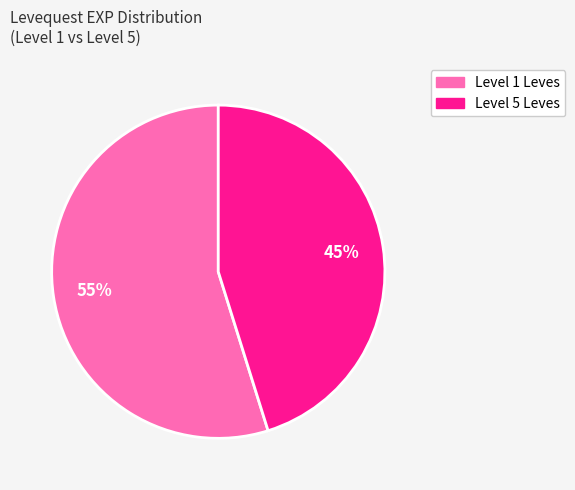

Does any single category account for the majority?

Yes